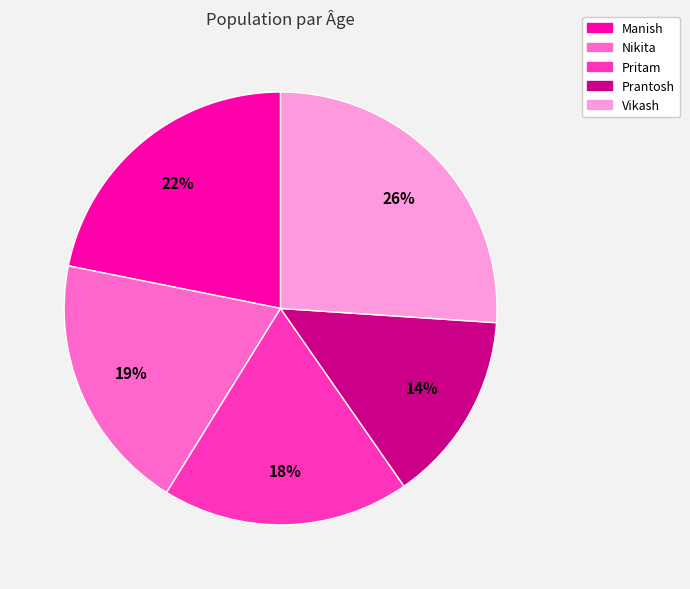

Is there any slice that represents more than half of the pie?

No